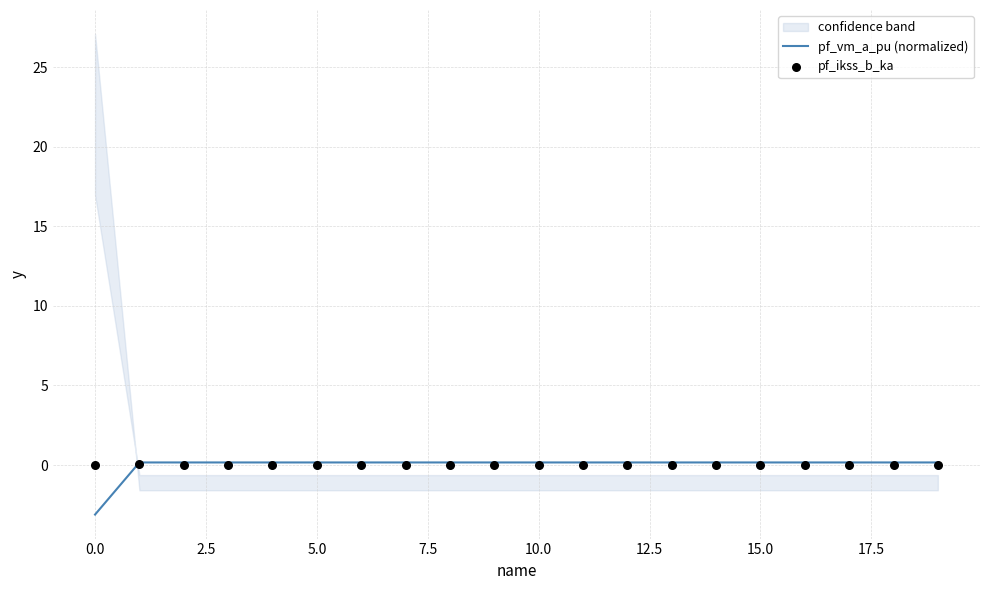

What is the total value across all series at 10?

0.2